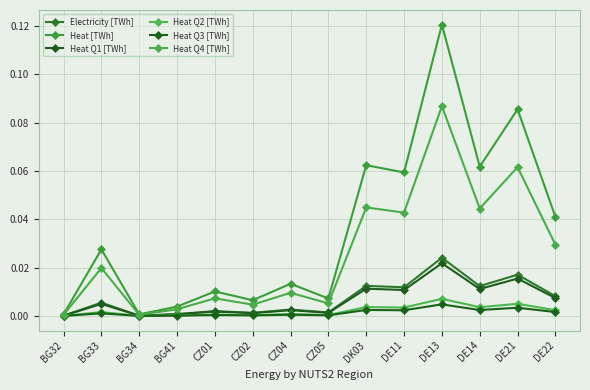

The Heat Q2 [TWh] series shows 0.0 at BG32. True or false?

True